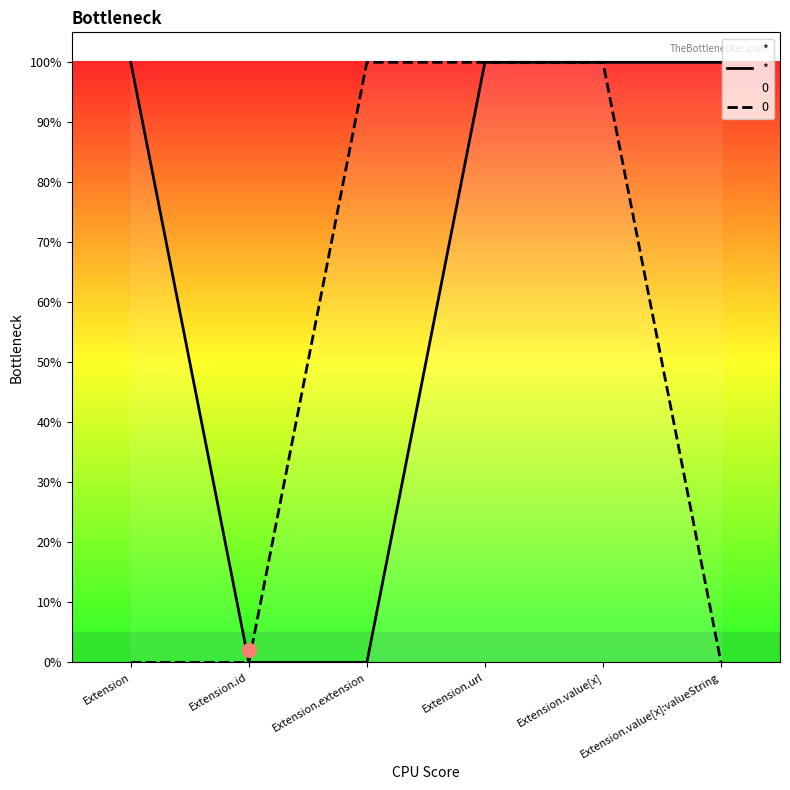

What is the ratio of the value at Extension.value[x]:valueString to the value at Extension?

1.0